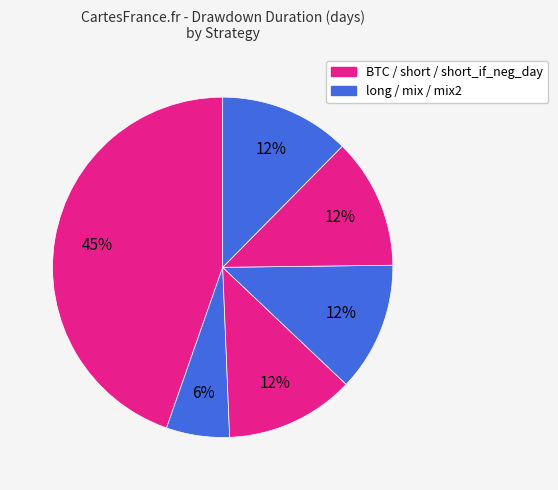

How many segments does this pie chart have?

6